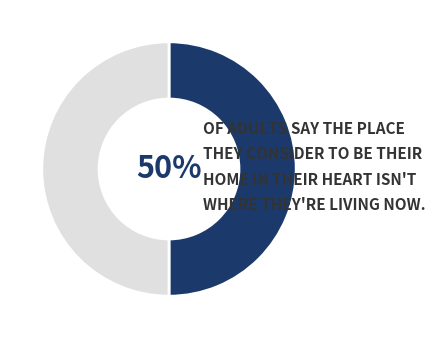

To the nearest percent, what is the average slice percentage?

50%